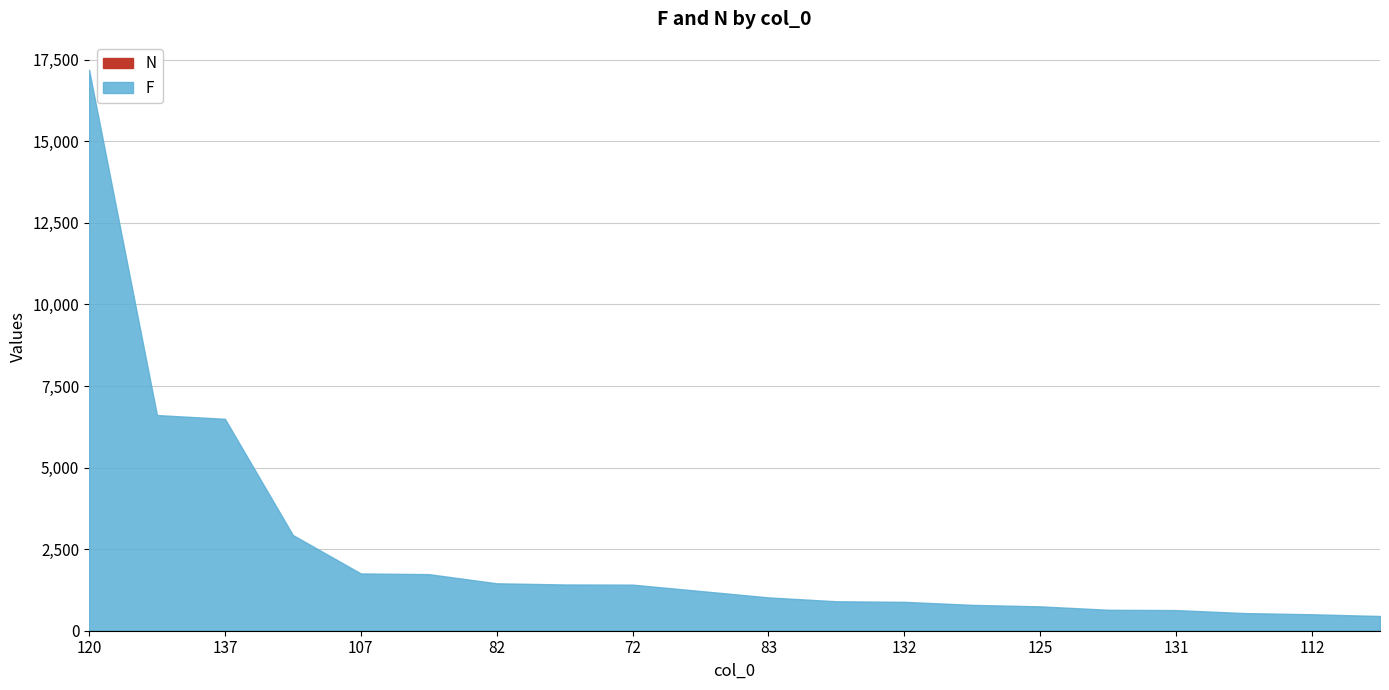

Which series has the widest spread of values?

F